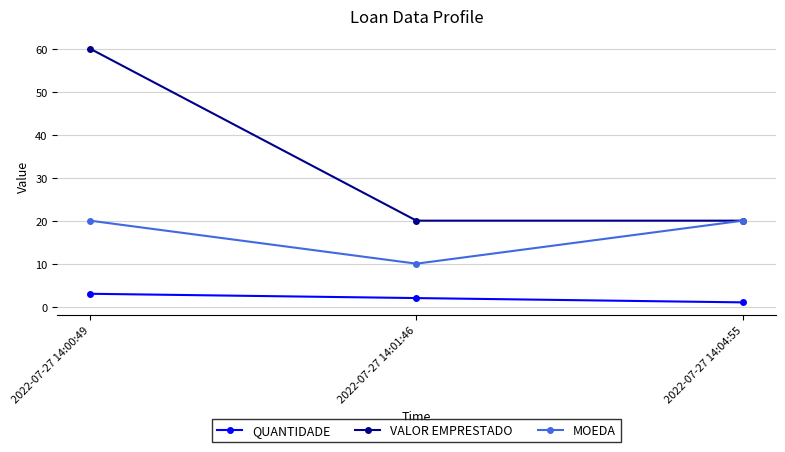

Between 2022-07-27 14:01:46 and 2022-07-27 14:04:55, which series saw the biggest shift?

MOEDA